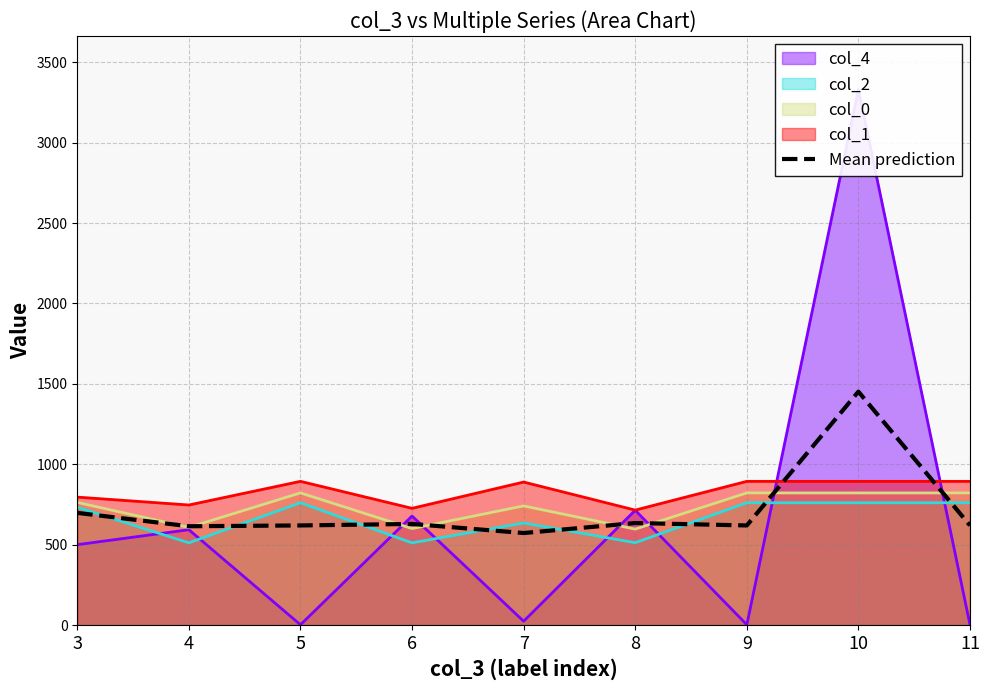

Which has a higher value, 8 or 6?

8